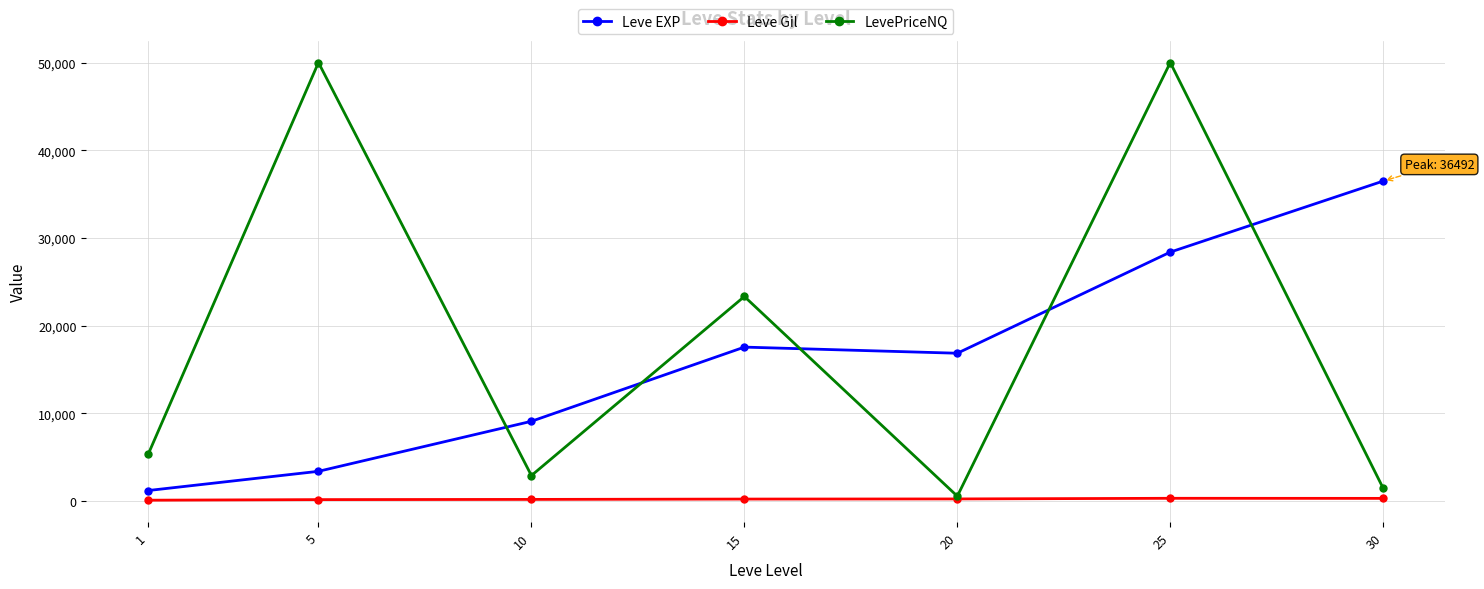

Between which two adjacent categories do LevePriceNQ and Leve EXP first intersect?

5 and 10